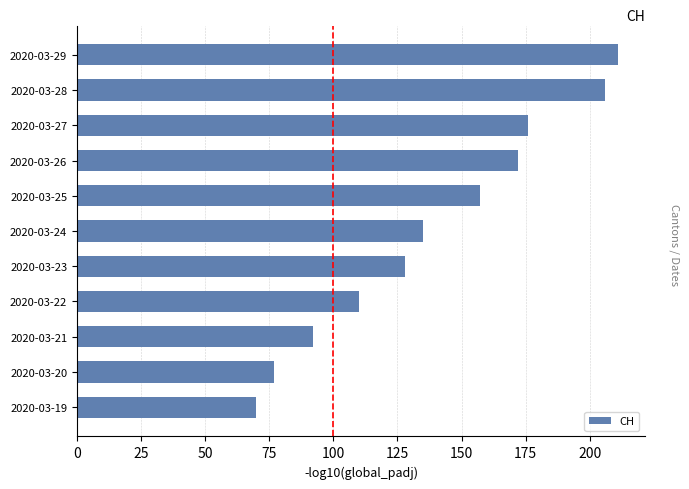

Read the value at 2020-03-24, to the nearest 5.

135